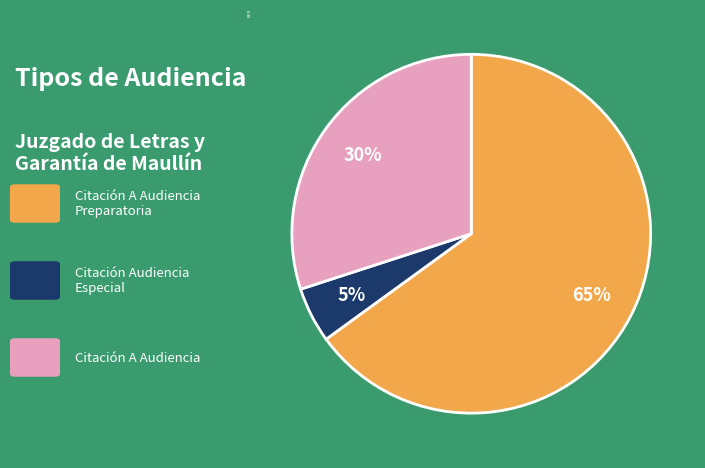

To the nearest percent, what is the combined percentage of Citación Audiencia Especial and Citación A Audiencia Preparatoria?

70%